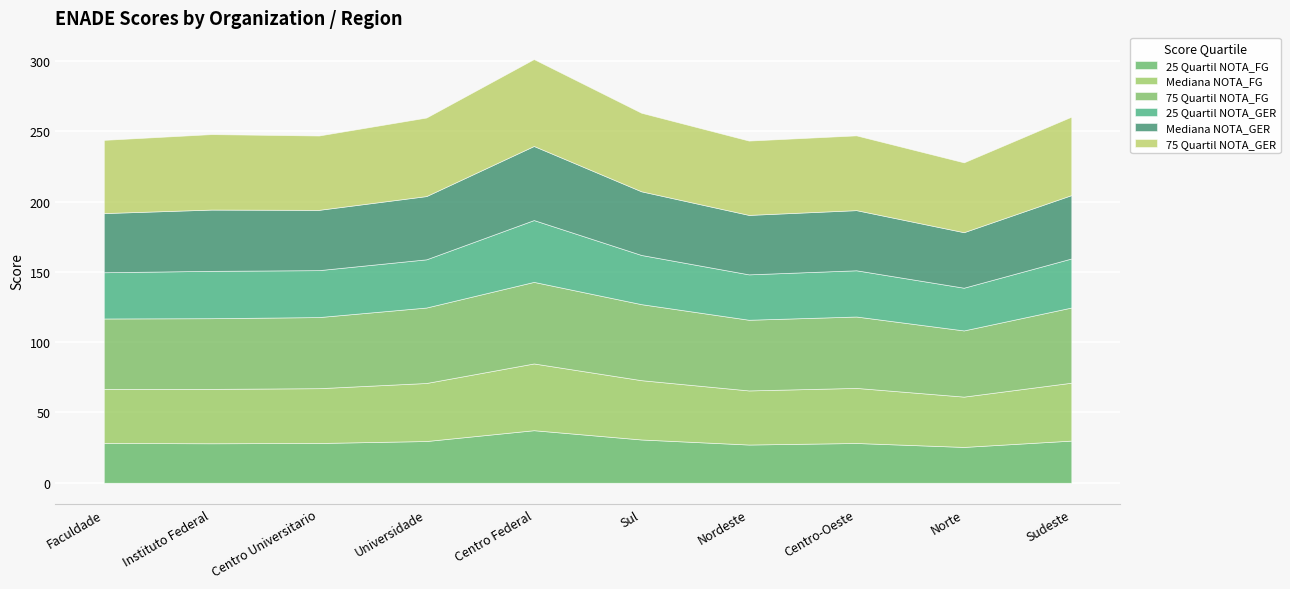

What is the approximate value of 75 Quartil NOTA_GER at Centro-Oeste?

53.2